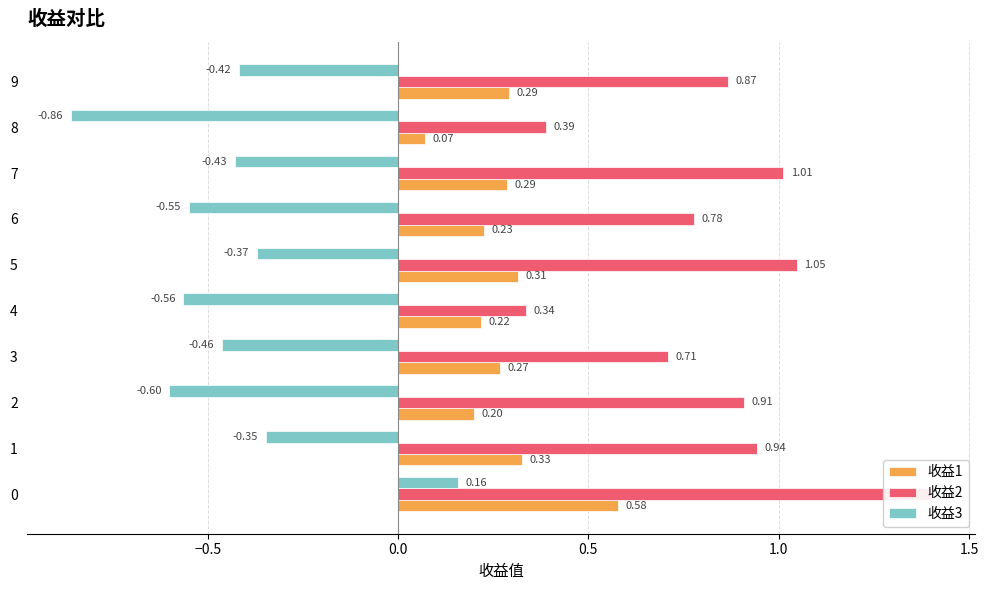

Are the bars horizontal?

Yes